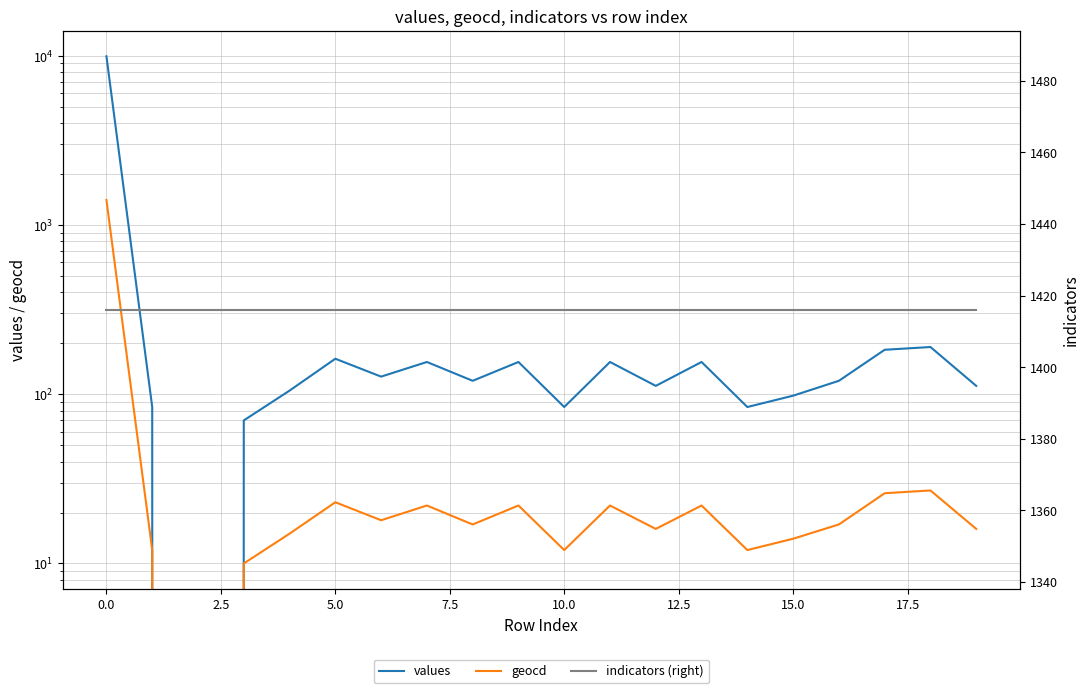

What is the difference between the highest and lowest values at 12?

1400